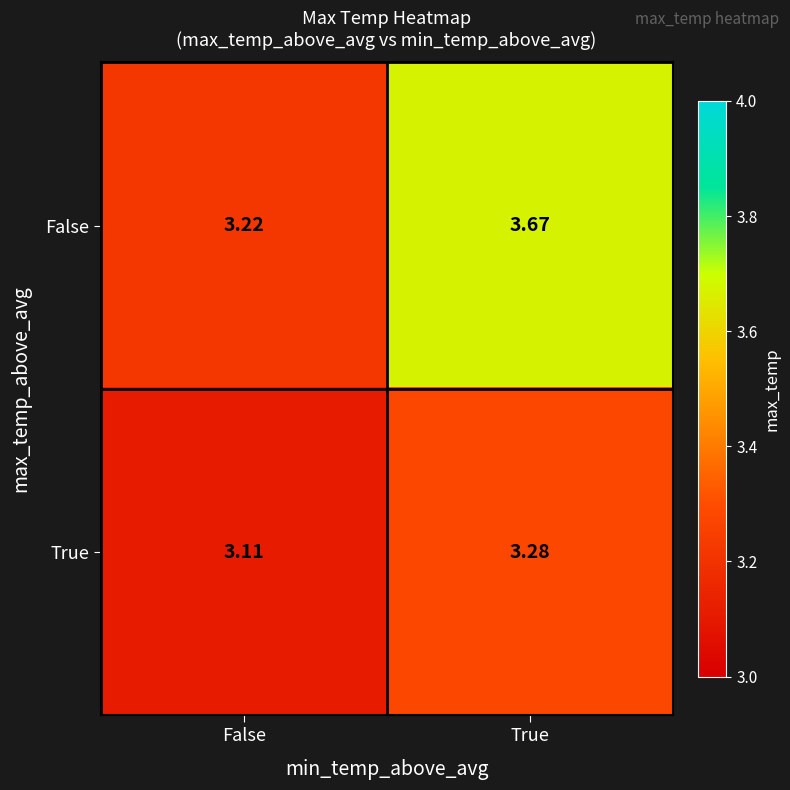

Where is True nearest to the value 3?

False